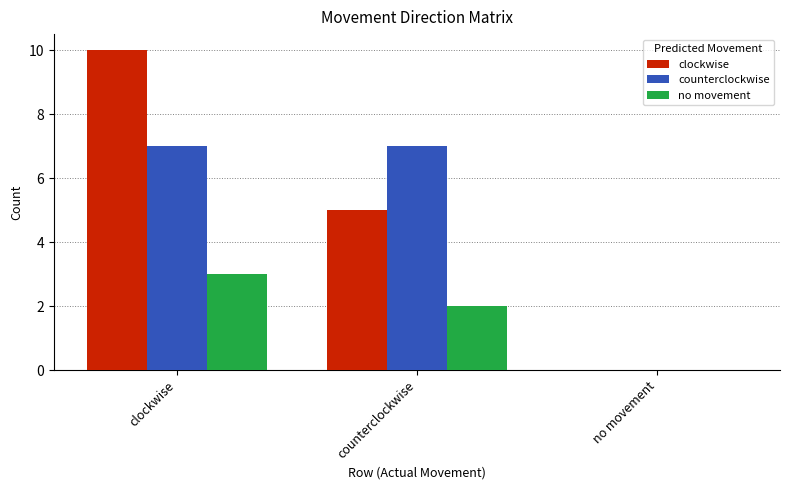

What is the average value of the clockwise series?

5